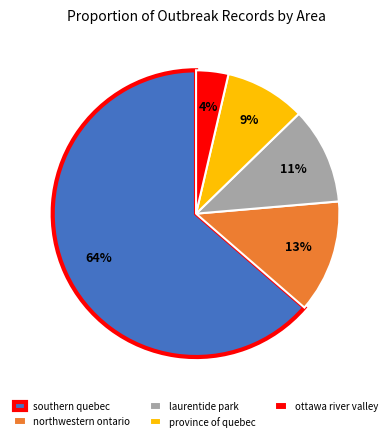

Combined, do southern quebec and laurentide park account for over 50%?

Yes